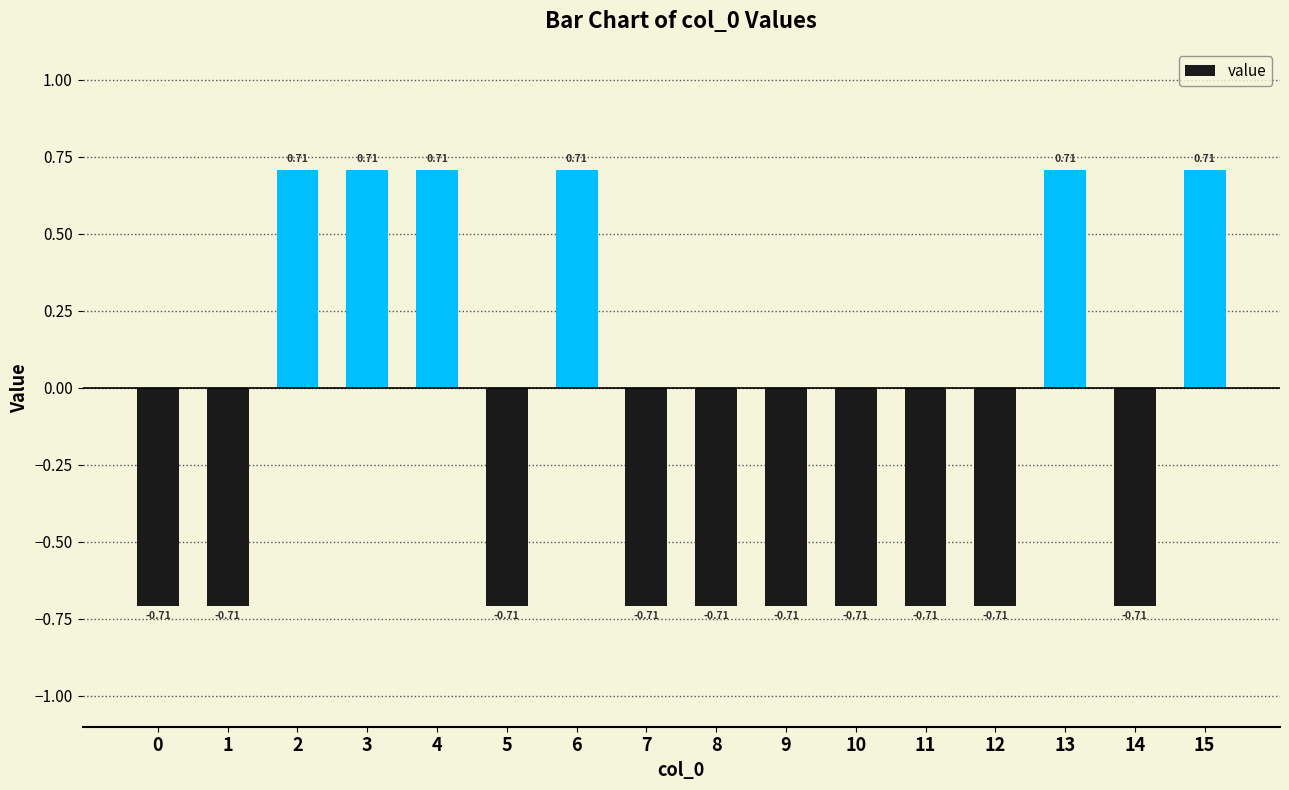

Which has a higher value, 9 or 15?

15